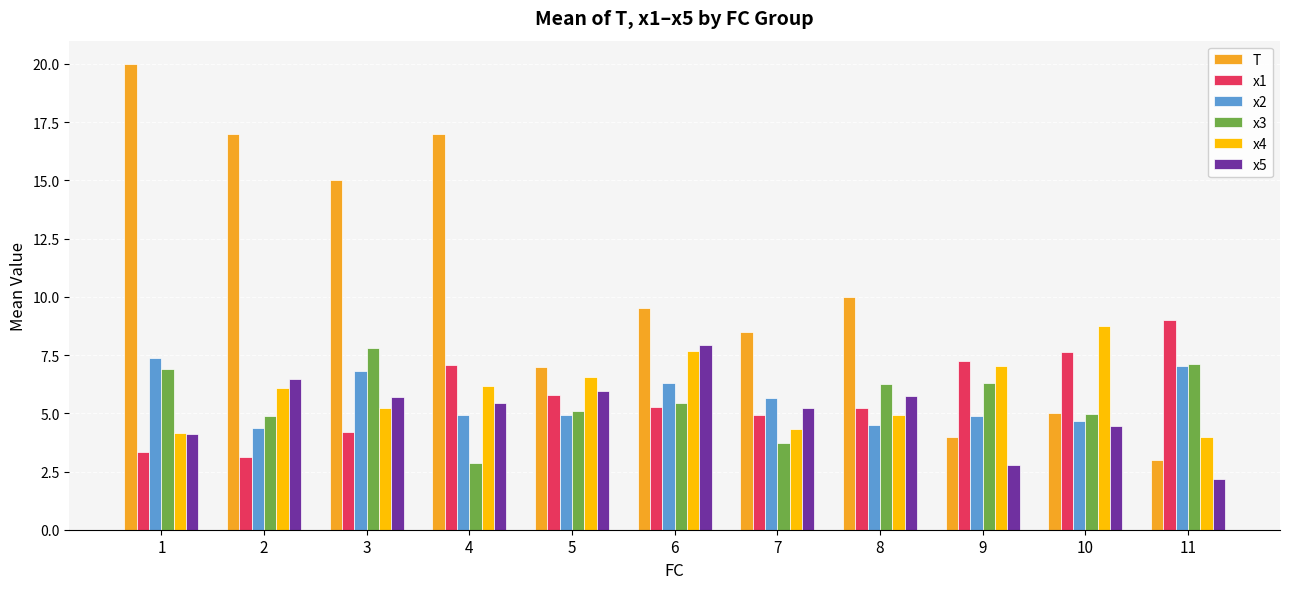

What is the smallest value displayed?

2.2